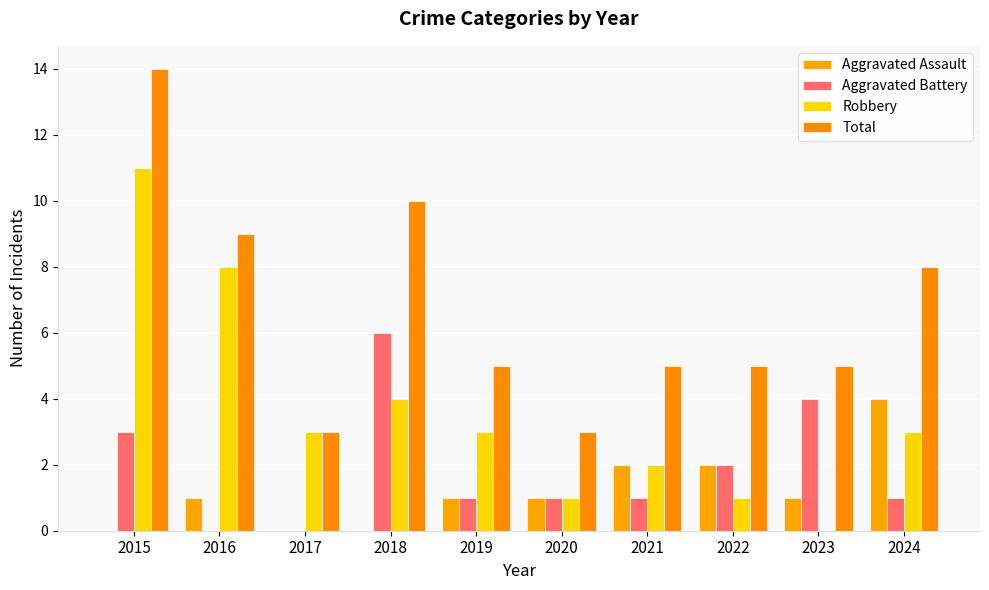

Which series has the largest total across all categories?

Total